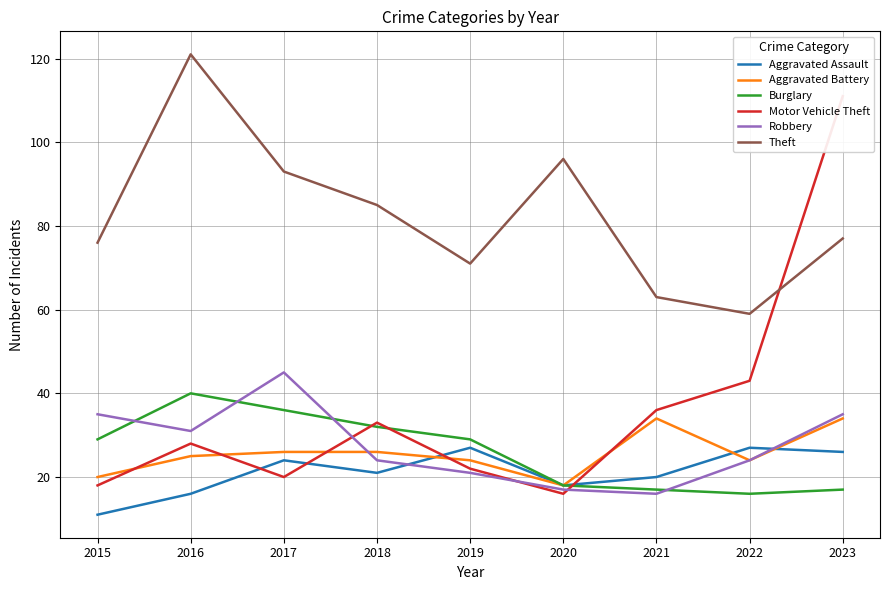

What is the difference between the Aggravated Assault values at 2018 and 2020?

3